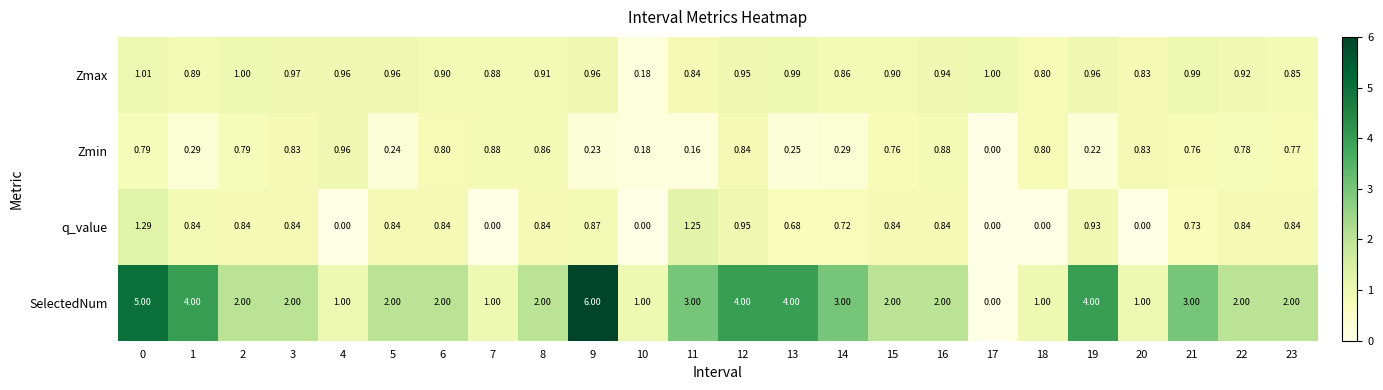

At 19, list the series in order from largest to smallest.

SelectedNum, Zmax, q_value, Zmin